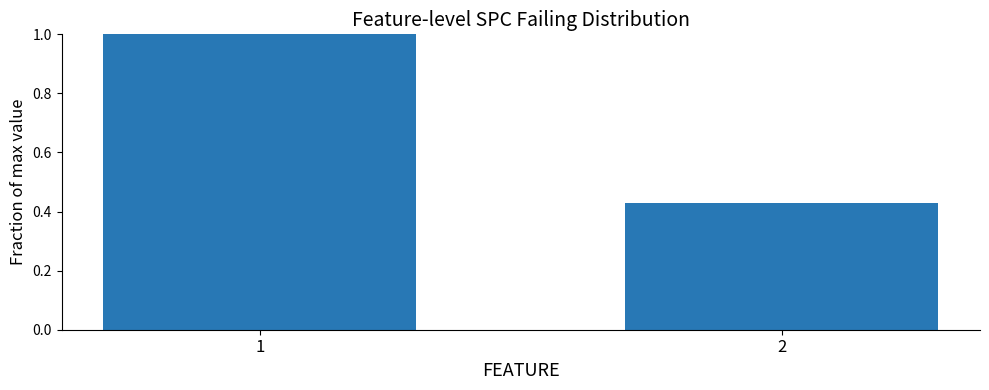

What is the difference between the maximum and minimum values?

0.6